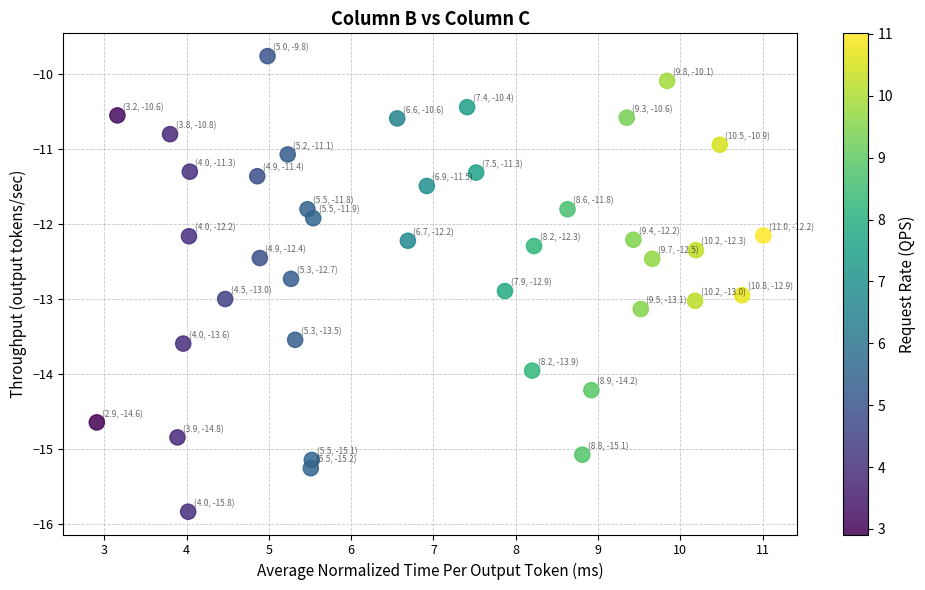

What Y value in the scatter plot is closest to -12?

-11.9